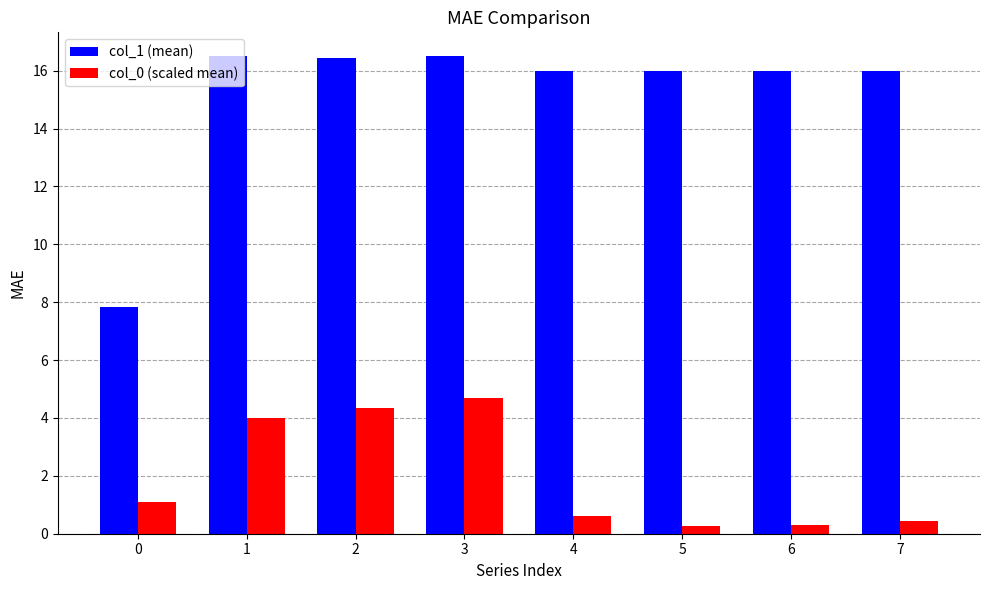

Rank the series by their average value, from highest to lowest.

col_1 (mean), col_0 (scaled mean)